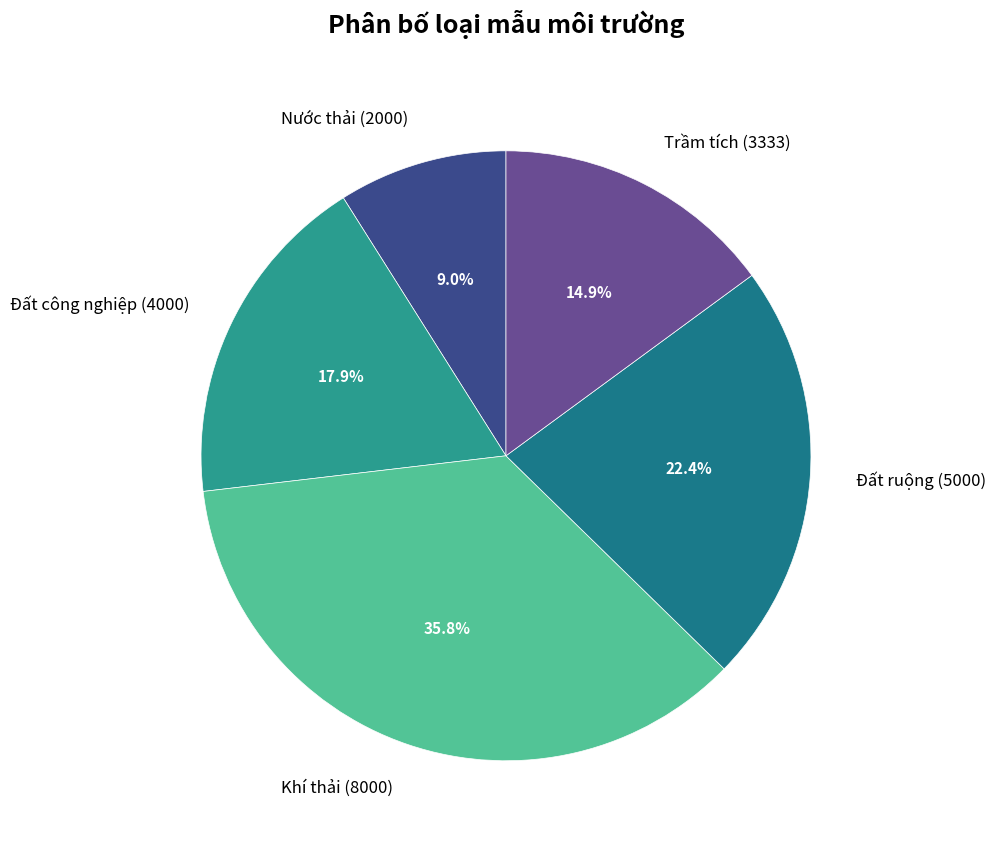

How much of the chart is everything except Khí thải?

64.2%